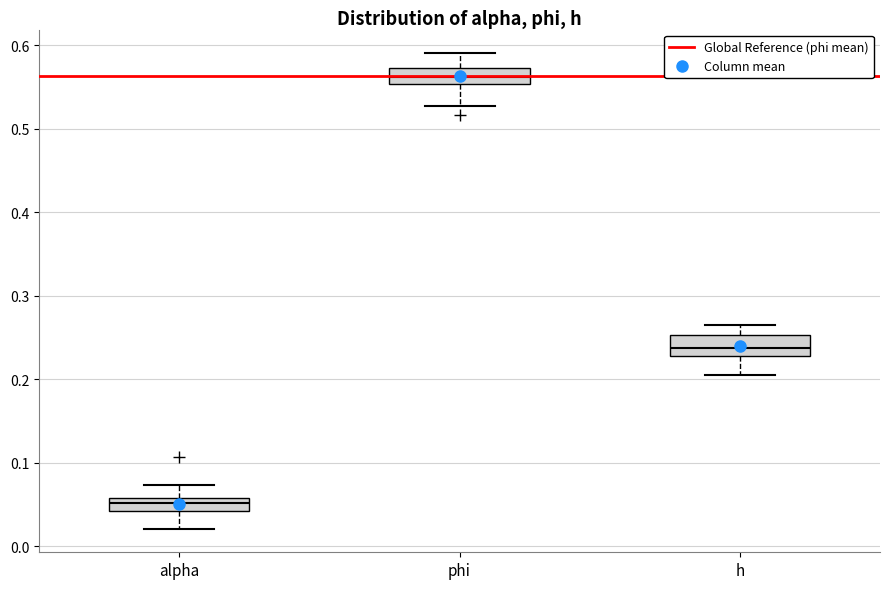

Reading left to right, read every box against the y-axis: the position of its median line, the range the box covers, and the ends of its whiskers. The values are not printed on the chart, so give them approximately, as read against the axis.

alpha: median 0.05, box 0.04 to 0.06, whiskers 0.02 to 0.07
phi: median 0.56, box 0.55 to 0.57, whiskers 0.53 to 0.59
h: median 0.24, box 0.23 to 0.25, whiskers 0.21 to 0.27